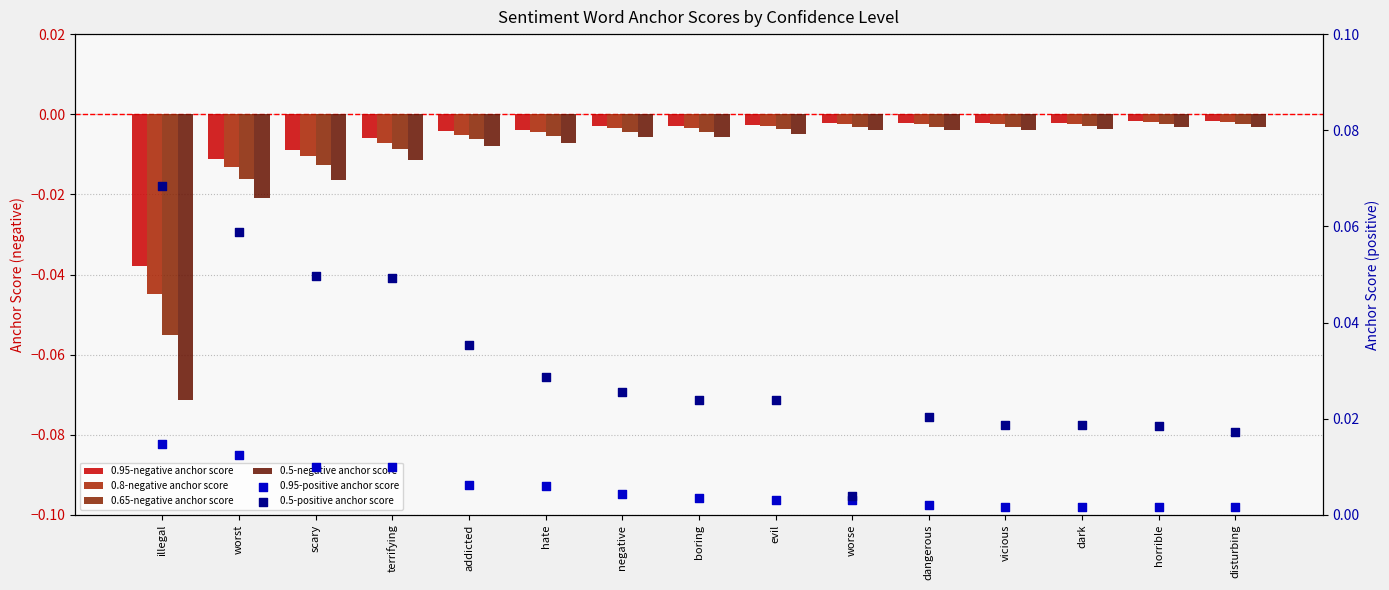

Which series contains the highest Y value?

0.5-positive anchor score